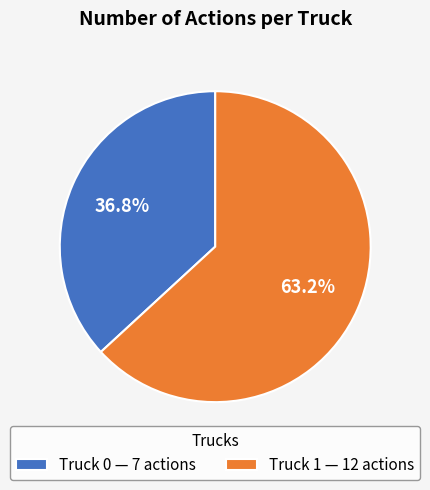

What is the smallest slice in the pie chart?

Truck 0